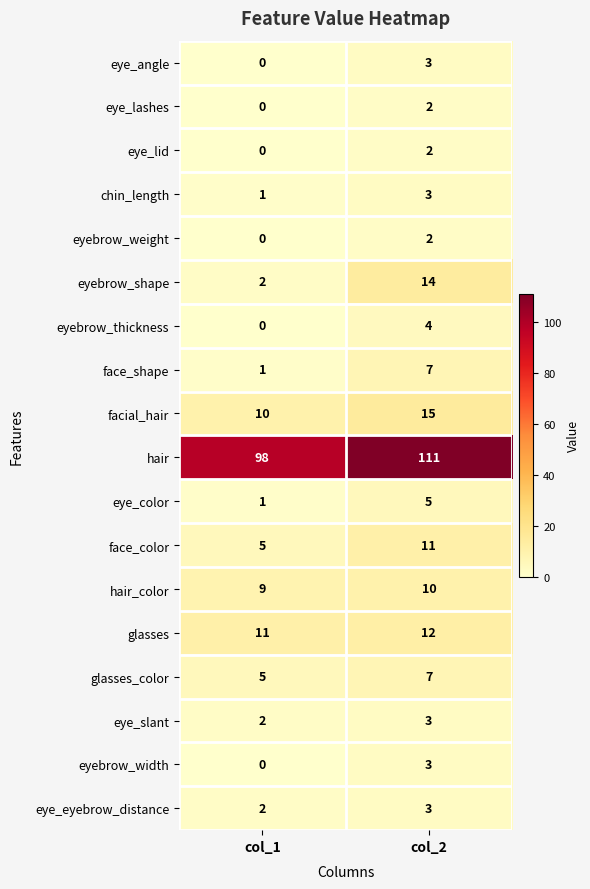

What is the sum of all eyebrow_shape values?

16